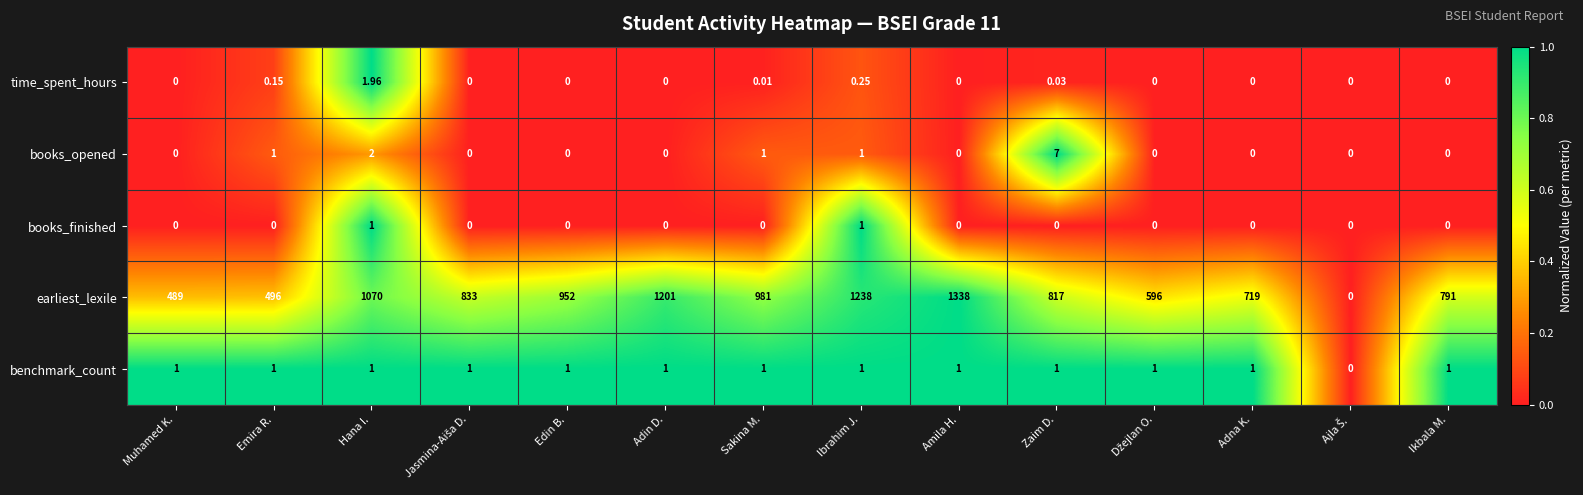

Which label corresponds to the largest value in the chart?

Amila H.